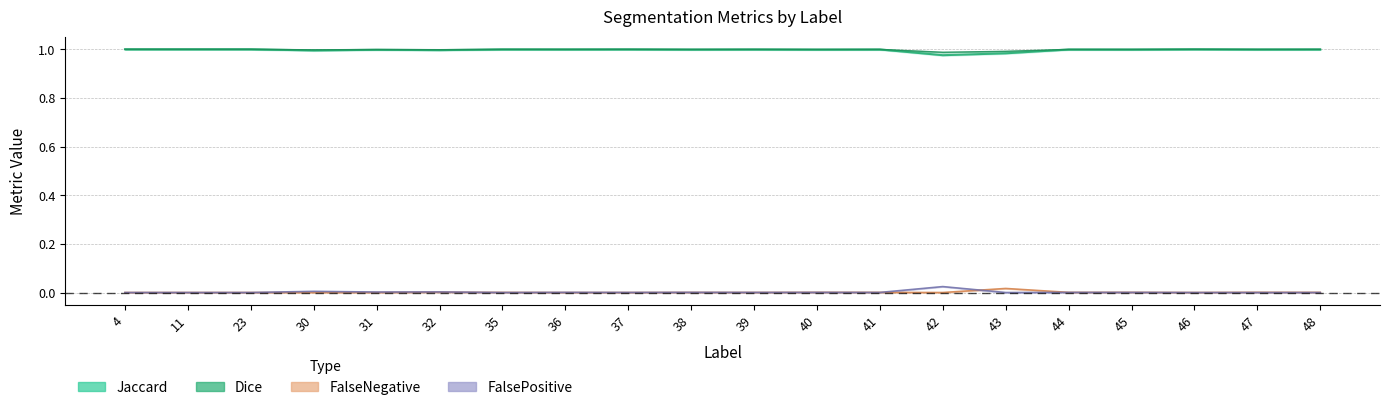

At which label does Dice reach its peak?

4